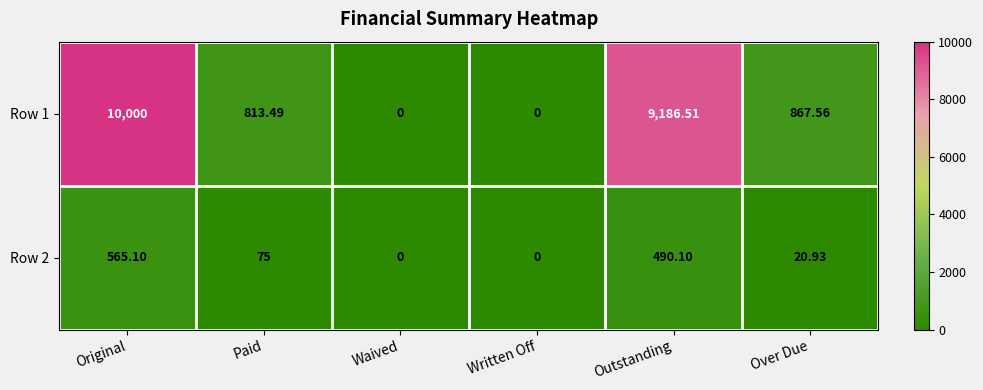

At which label is Row 2 closest to 282?

Paid